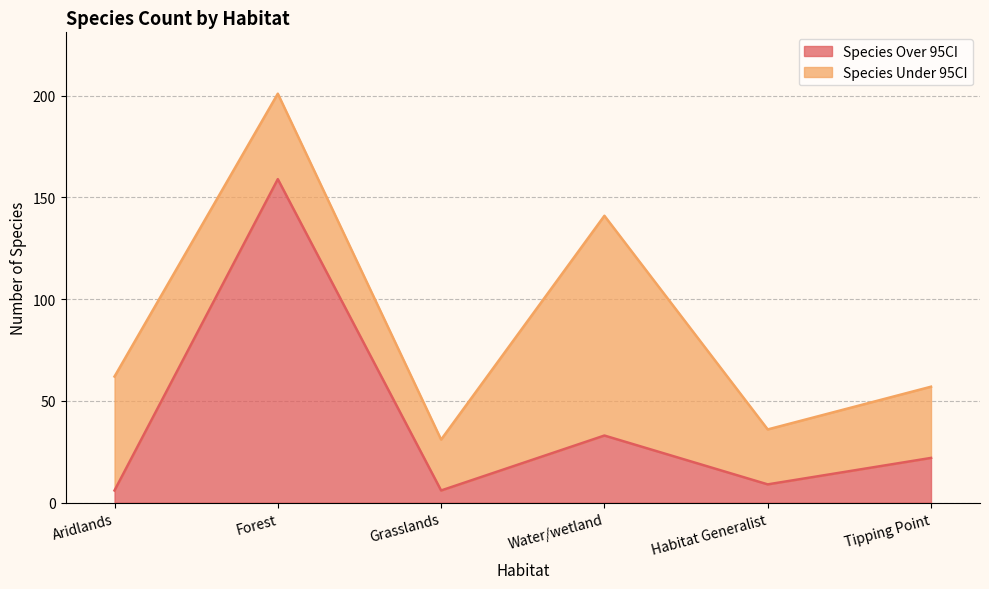

What is the label of the 3rd point from the left?

Grasslands